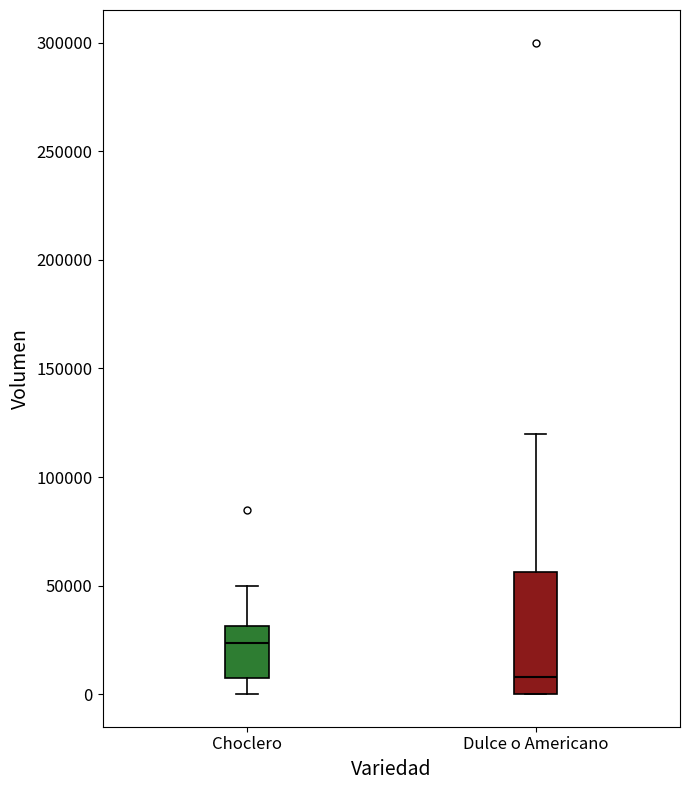

Where is the lower edge of the box for Dulce o Americano on the y-axis? The values are not printed on the chart, so give them approximately, as read against the axis.

0